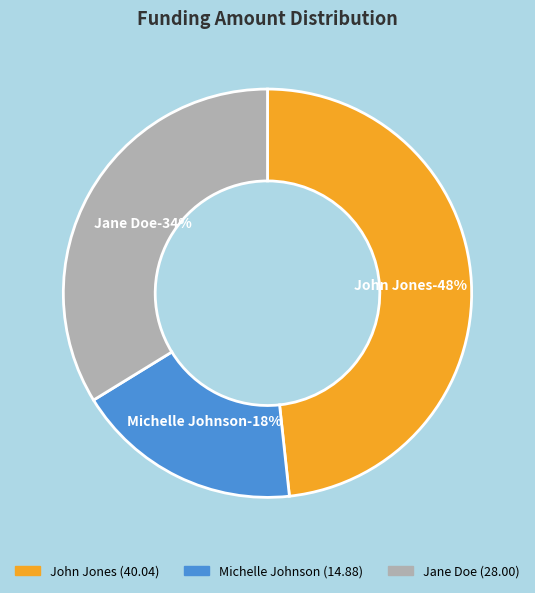

To the nearest percent, what percentage of the pie is Jane Doe?

34%